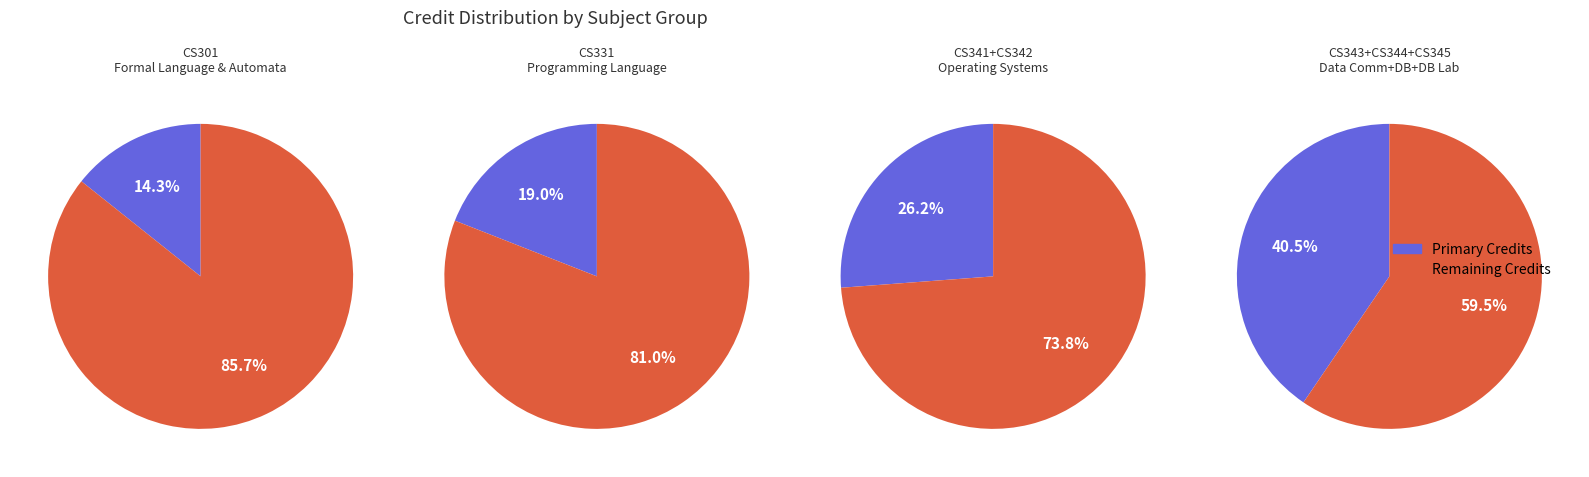

What percentage do Databases and Operating Systems Laboratory together represent?

26.2%